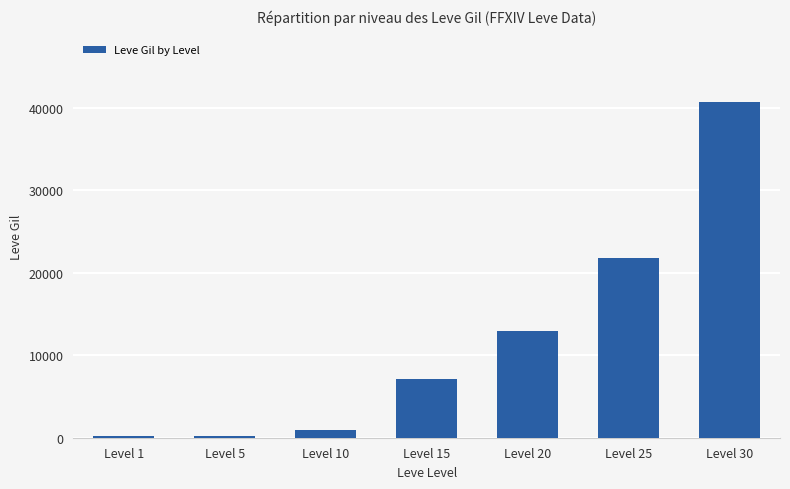

True or false: the data shows 33839 at Level 25.

False